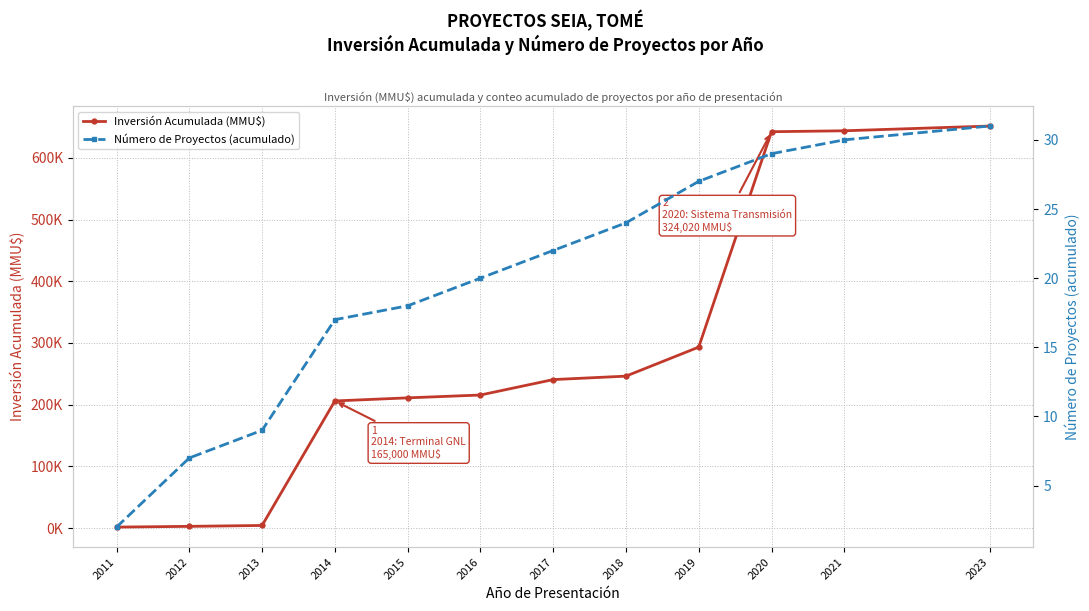

Which series has the largest total across all categories?

Inversión Acumulada (MMU$)